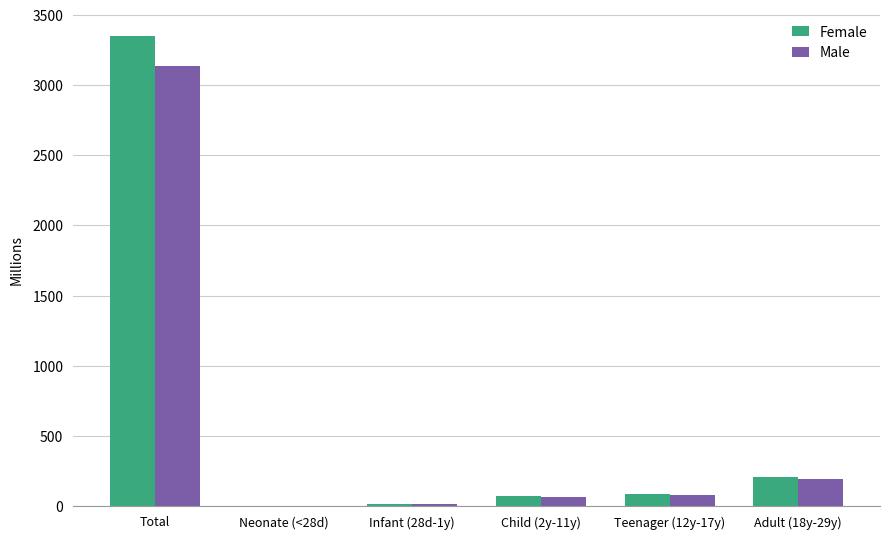

Are the bars grouped side by side (vs. stacked)?

Yes